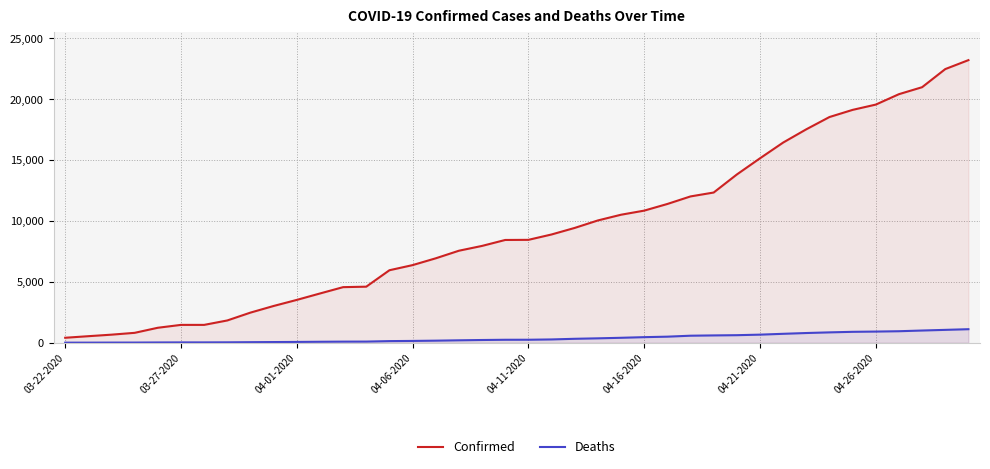

What is the greatest value displayed?

23220